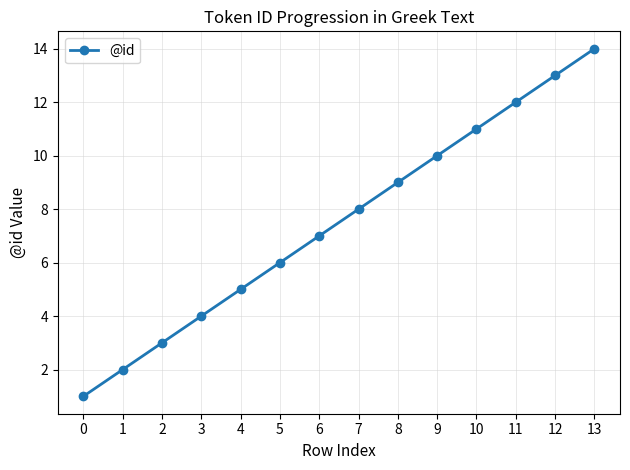

What is the greatest value displayed?

14